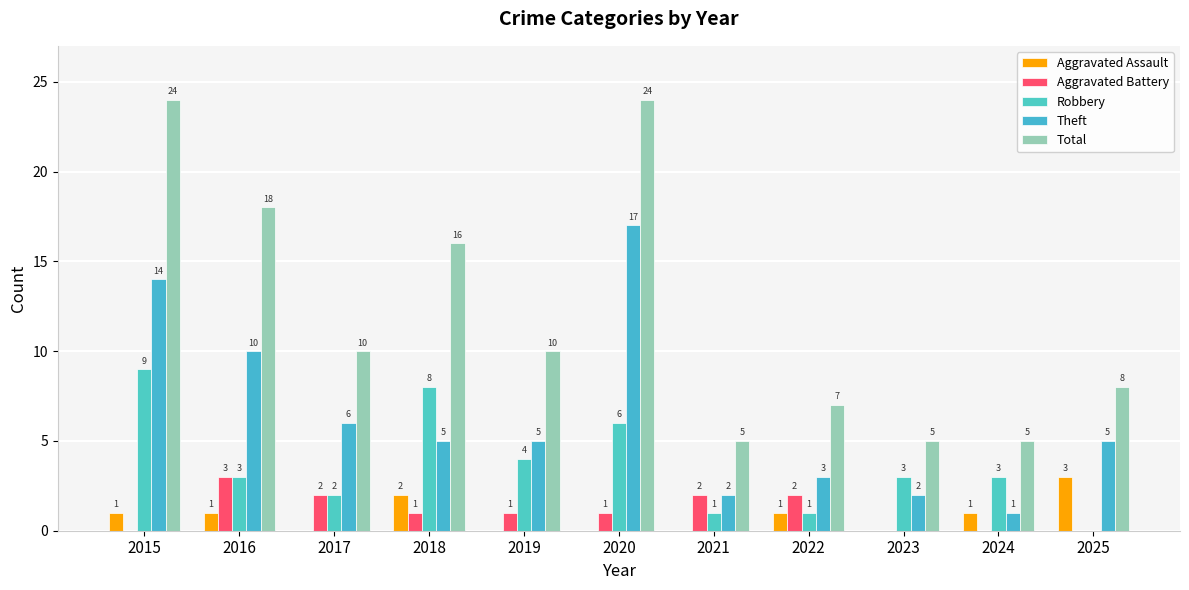

Where does the Robbery series first go above 3?

2015